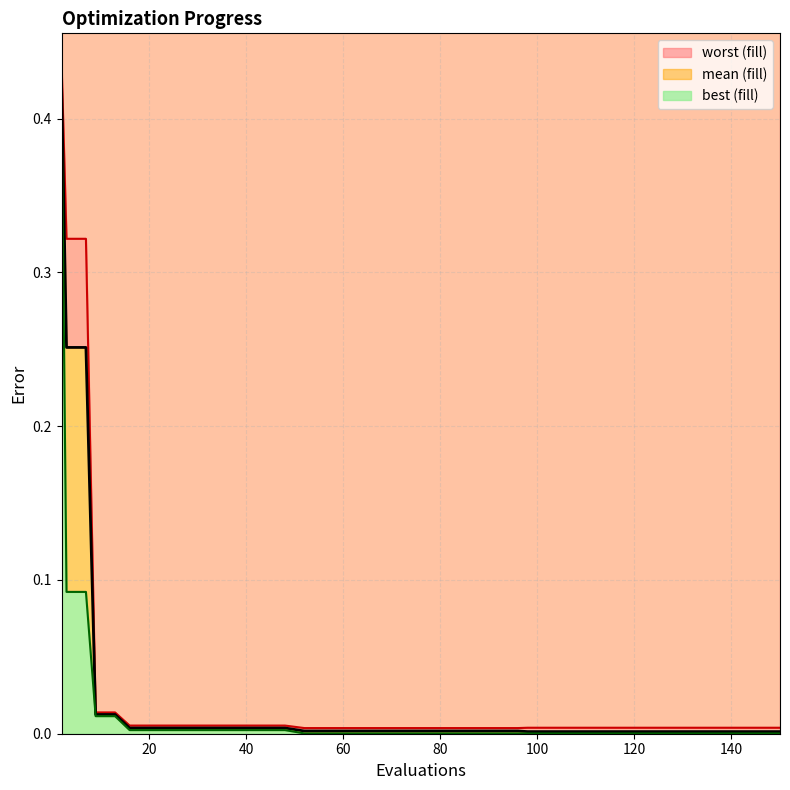

True or false: worst has more than 2 interior local peaks.

False